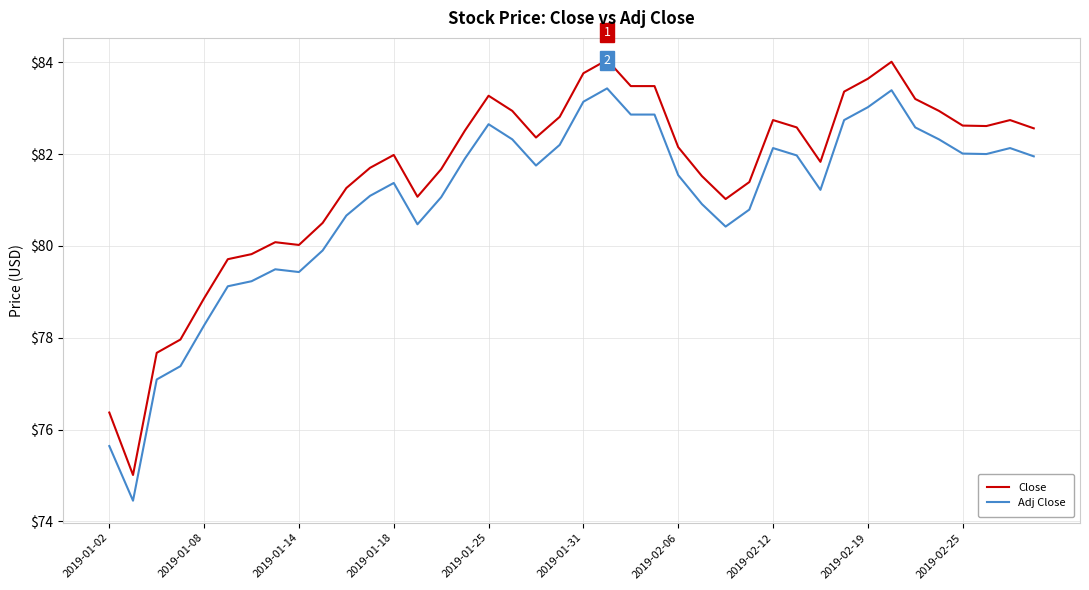

What is the average value of the Adj Close series?

81.0